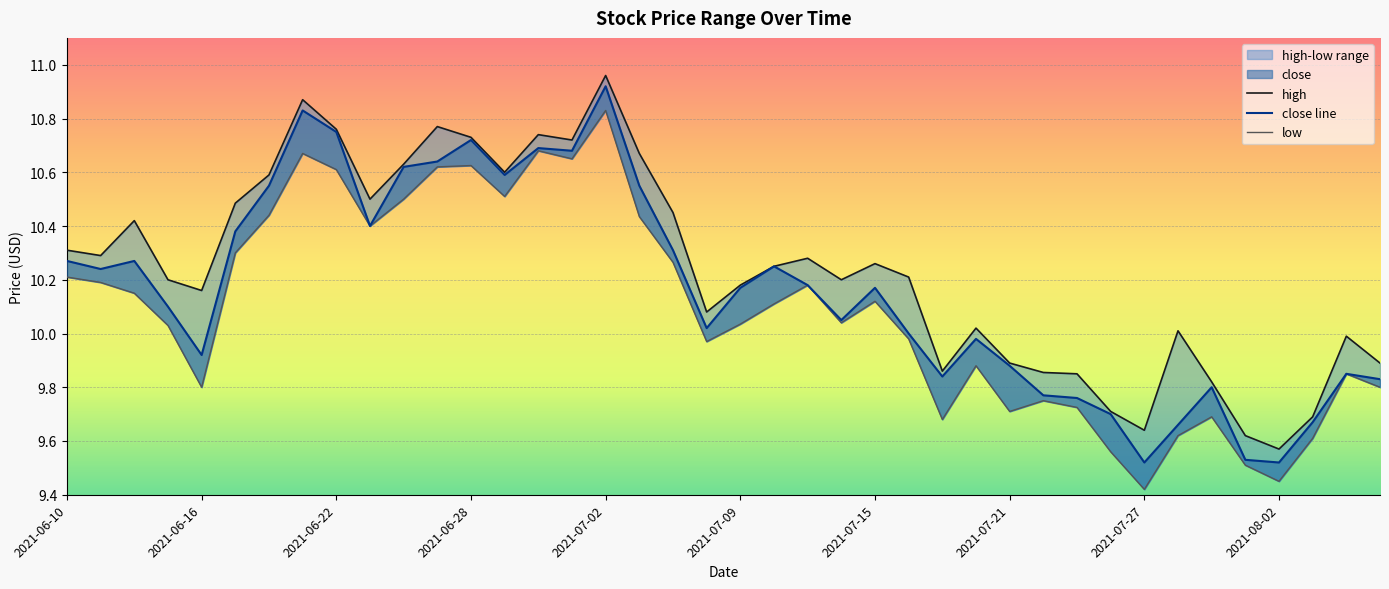

What is the label of the 15th point from the right?

2021-07-16